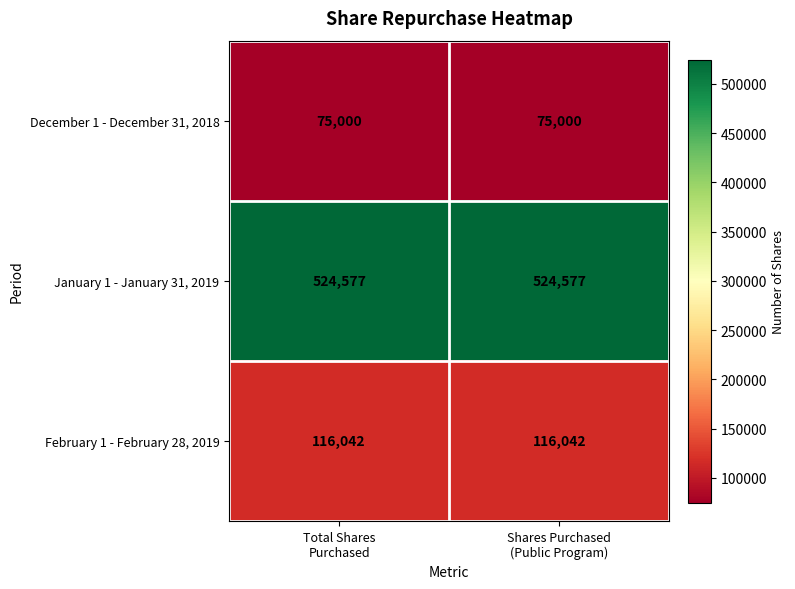

What is the minimum value shown in the chart?

75000